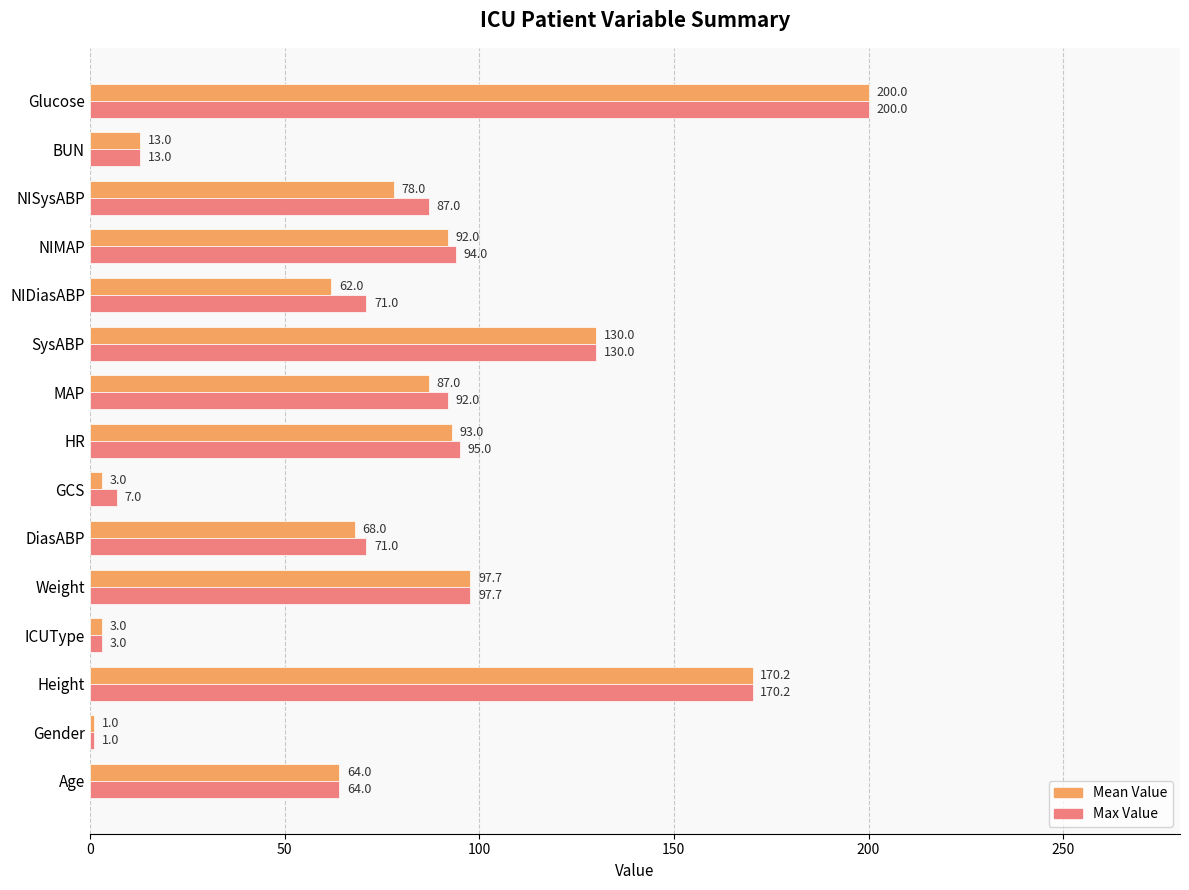

True or false: Mean Value has a value of 103.9 at Age.

False